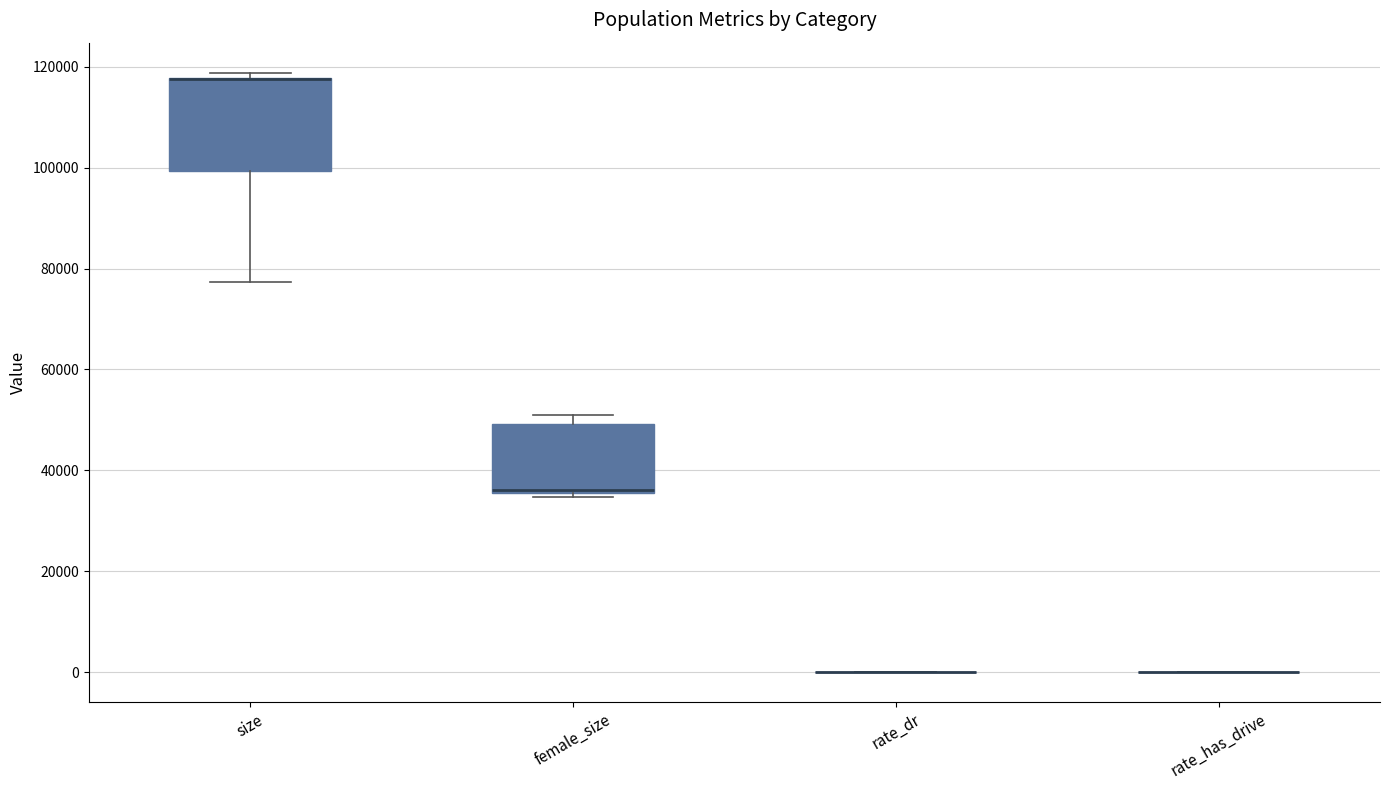

Comparing the boxes themselves (not the whiskers), which one is the tallest?

size